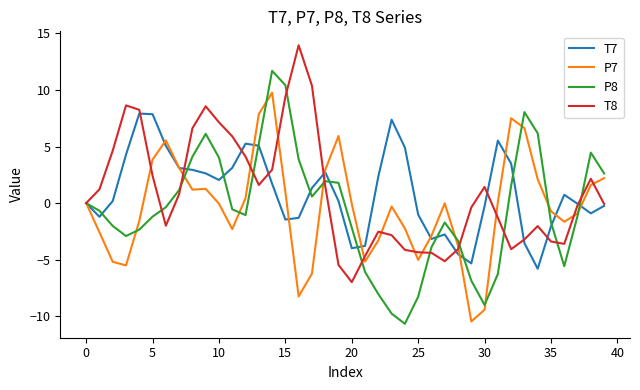

Which series ends up on top after the final intersection of T7 and P8?

P8